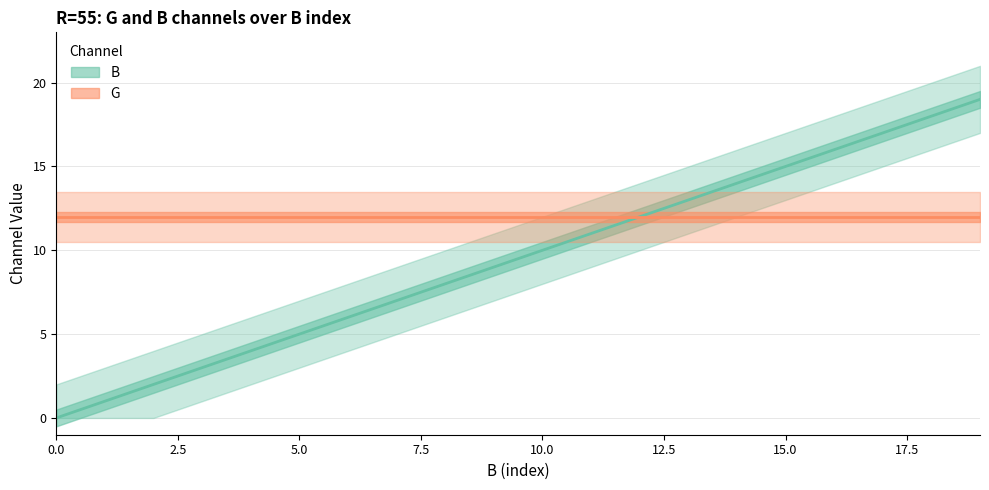

What is the average value?

10